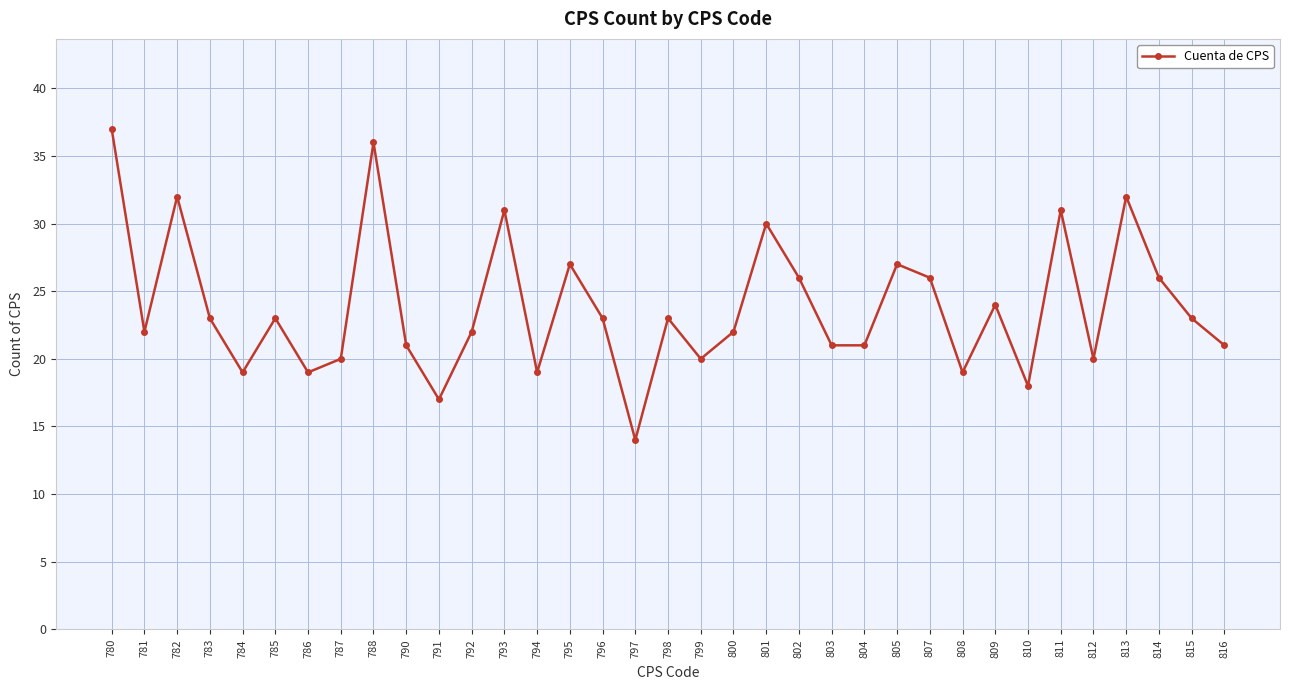

Reading left to right, transcribe all the data shown in this chart.

780=37	781=22	782=32	783=23	784=19	785=23	786=19	787=20	788=36	790=21	791=17	792=22	793=31	794=19	795=27	796=23	797=14	798=23	799=20	800=22	801=30	802=26	803=21	804=21	805=27	807=26	808=19	809=24	810=18	811=31	812=20	813=32	814=26	815=23	816=21